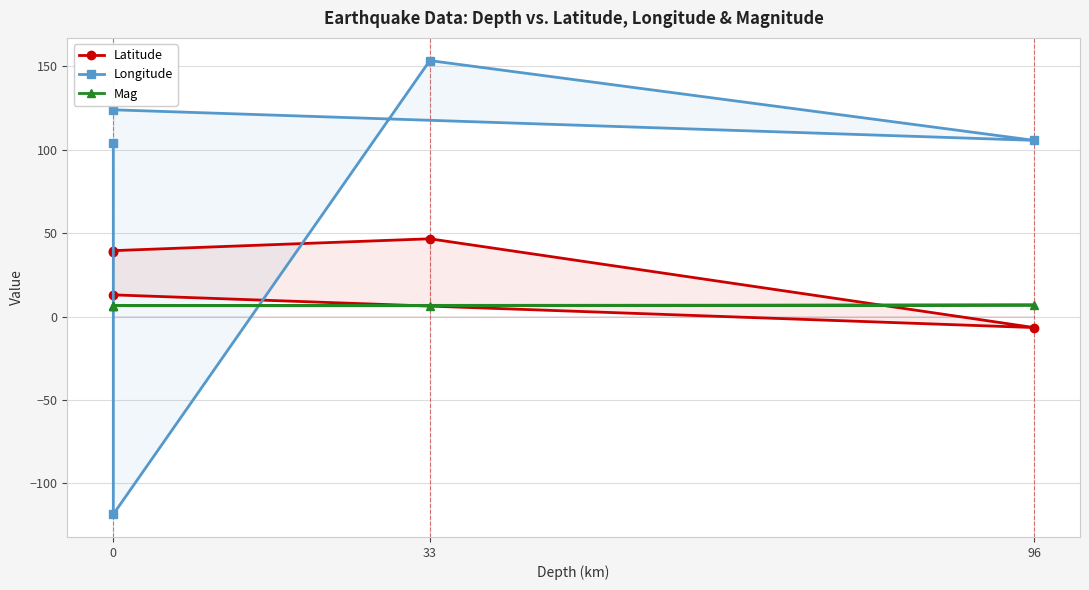

True or false: Longitude has more than 2 interior local peaks.

False